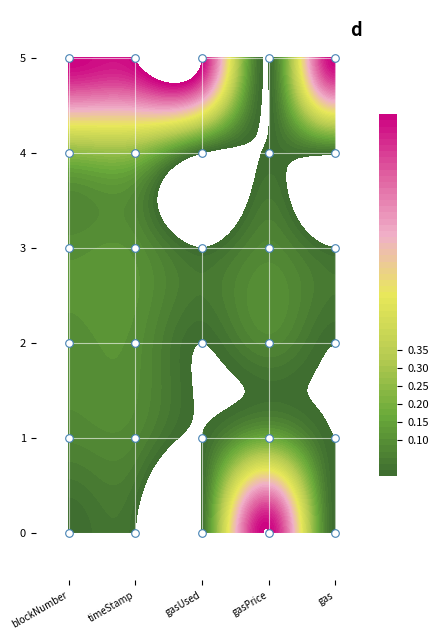

The chart shows a value of 5 at blockNumber. True or false?

True